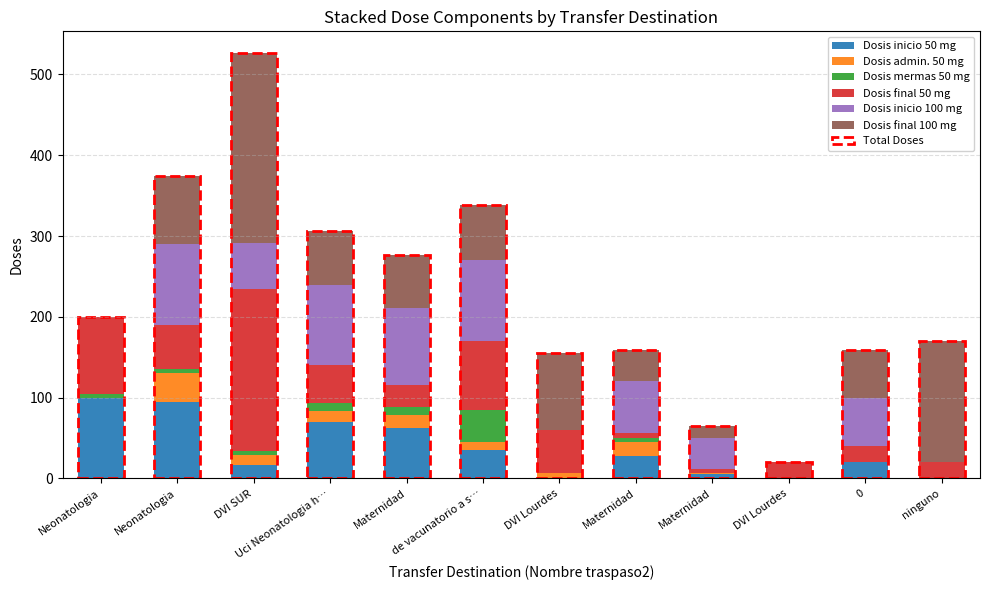

Reading left to right, transcribe all the data shown in this chart.

Dosis inicio 50 mg: Neonatologia=100	Neonatologia=95	DVI SUR=17	Uci Neonatologia h…=70	Maternidad=63	de vacunatorio a s…=35	DVI Lourdes=0	Maternidad=28	Maternidad=6	DVI Lourdes=0	0=20	ninguno=0
Dosis admin. 50 mg: Neonatologia=0	Neonatologia=35	DVI SUR=12	Uci Neonatologia h…=13	Maternidad=15	de vacunatorio a s…=10	DVI Lourdes=7	Maternidad=17	Maternidad=1	DVI Lourdes=0	0=1	ninguno=0
Dosis mermas 50 mg: Neonatologia=5	Neonatologia=5	DVI SUR=5	Uci Neonatologia h…=10	Maternidad=10	de vacunatorio a s…=40	DVI Lourdes=0	Maternidad=5	Maternidad=0	DVI Lourdes=0	0=0	ninguno=0
Dosis final 50 mg: Neonatologia=95	Neonatologia=55	DVI SUR=200	Uci Neonatologia h…=47	Maternidad=28	de vacunatorio a s…=85	DVI Lourdes=53	Maternidad=6	Maternidad=5	DVI Lourdes=20	0=19	ninguno=20
Dosis inicio 100 mg: Neonatologia=0	Neonatologia=100	DVI SUR=57	Uci Neonatologia h…=100	Maternidad=95	de vacunatorio a s…=100	DVI Lourdes=0	Maternidad=65	Maternidad=38	DVI Lourdes=0	0=60	ninguno=0
Dosis final 100 mg: Neonatologia=0	Neonatologia=84	DVI SUR=236	Uci Neonatologia h…=66	Maternidad=65	de vacunatorio a s…=68	DVI Lourdes=95	Maternidad=38	Maternidad=15	DVI Lourdes=0	0=59	ninguno=150